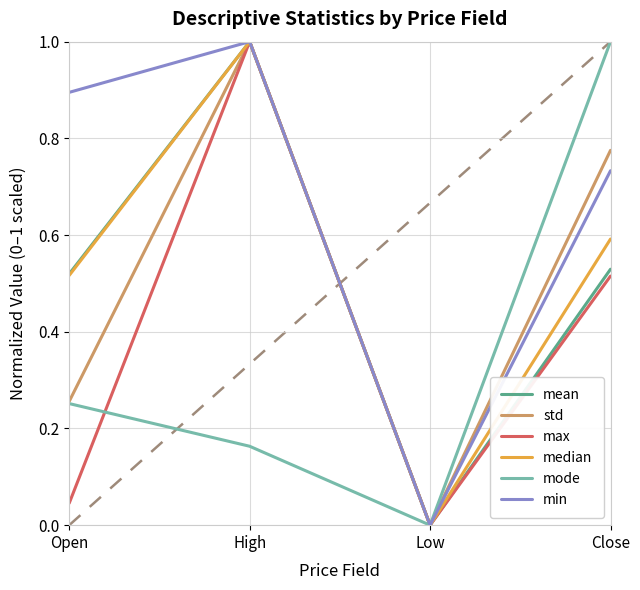

Rank the series at Close from highest to lowest value.

mode, std, min, median, mean, max